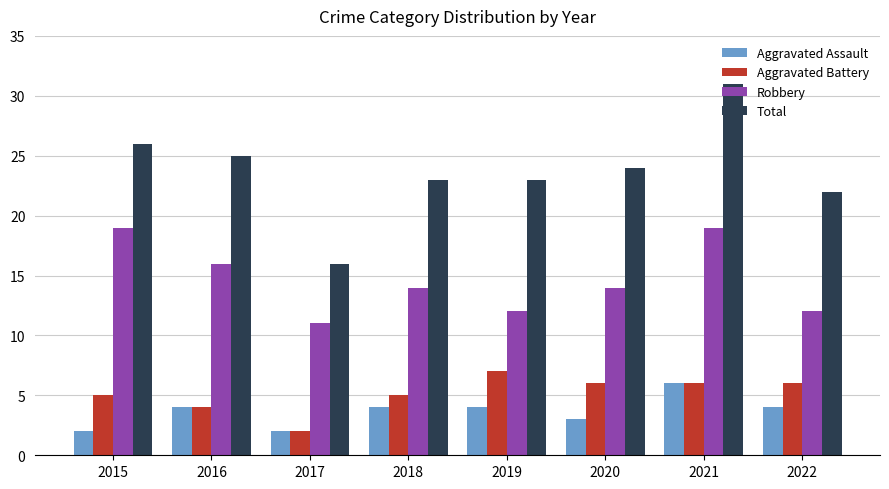

Which series has the widest spread of values?

Total